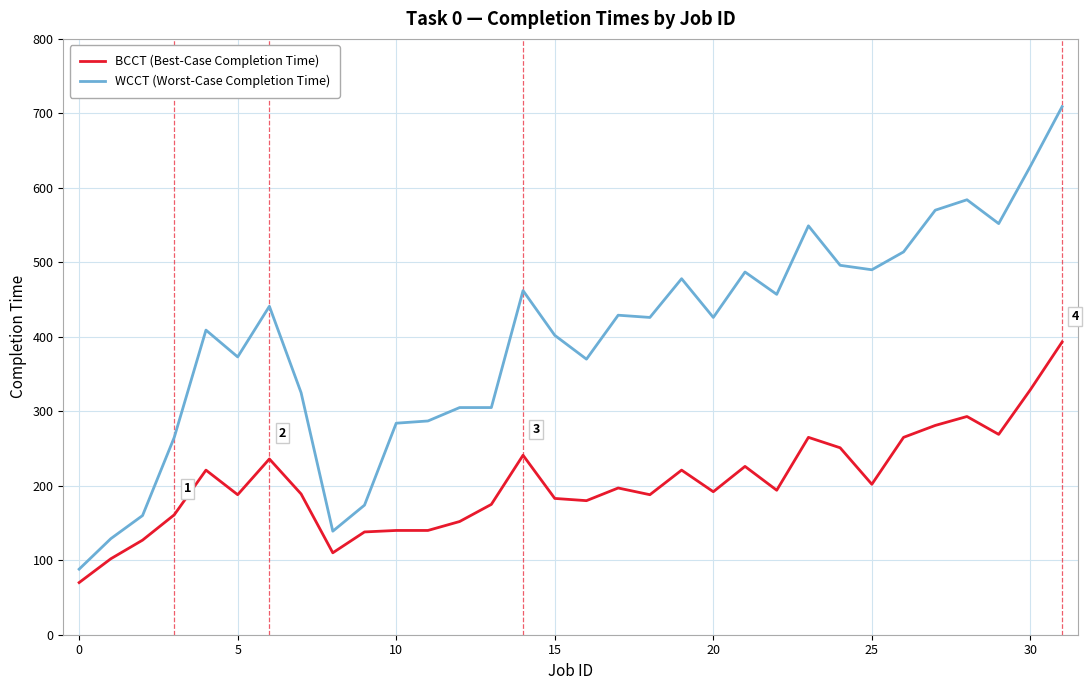

Is this an area chart (filled region under the line)?

No